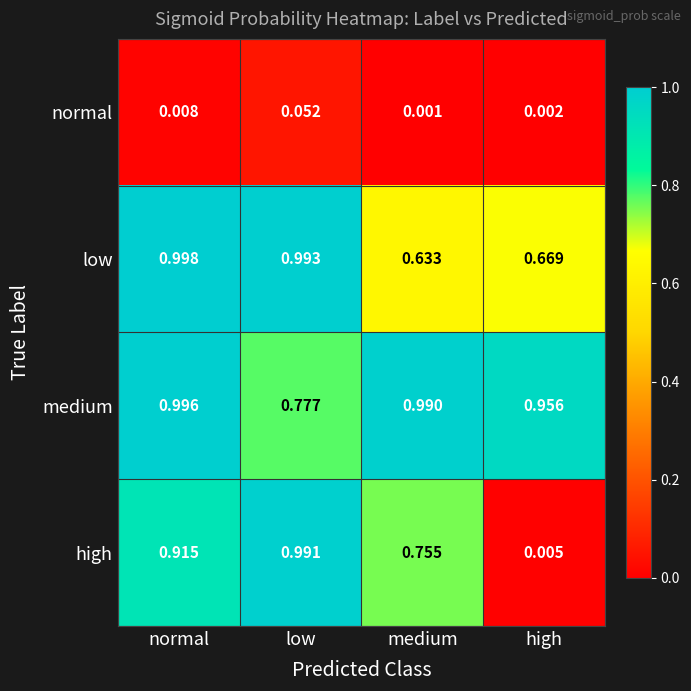

Which label corresponds to the largest value in the chart?

normal